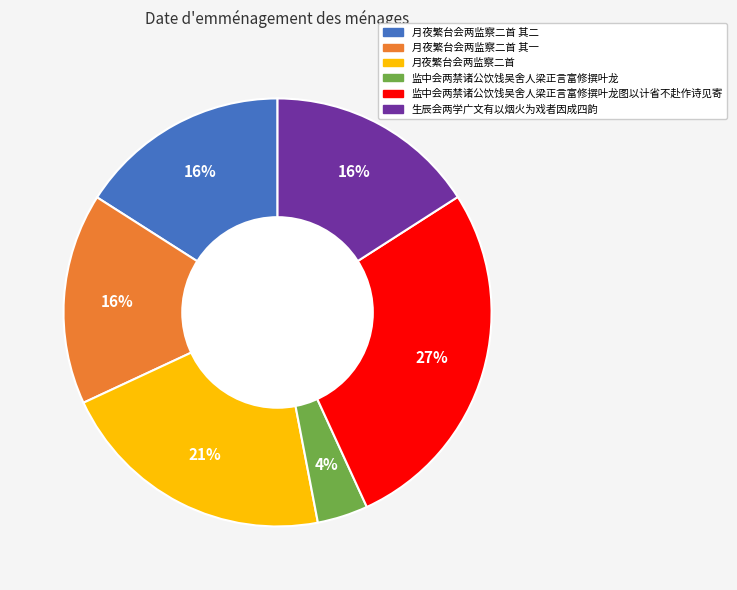

Is there any slice that represents more than half of the pie?

No